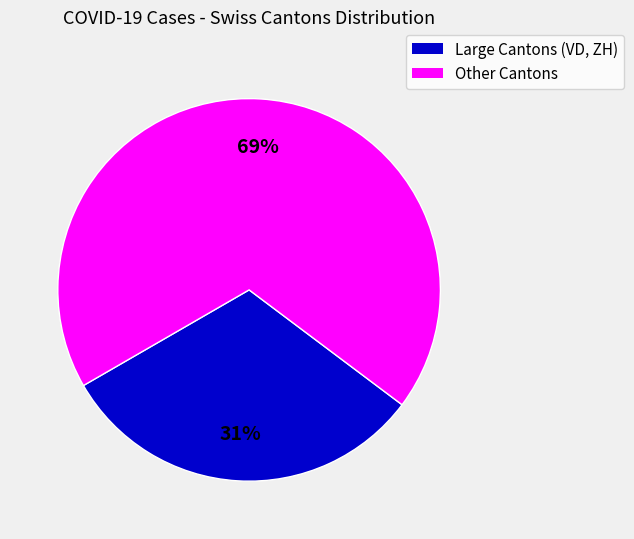

To the nearest percent, what is the average slice percentage?

50%